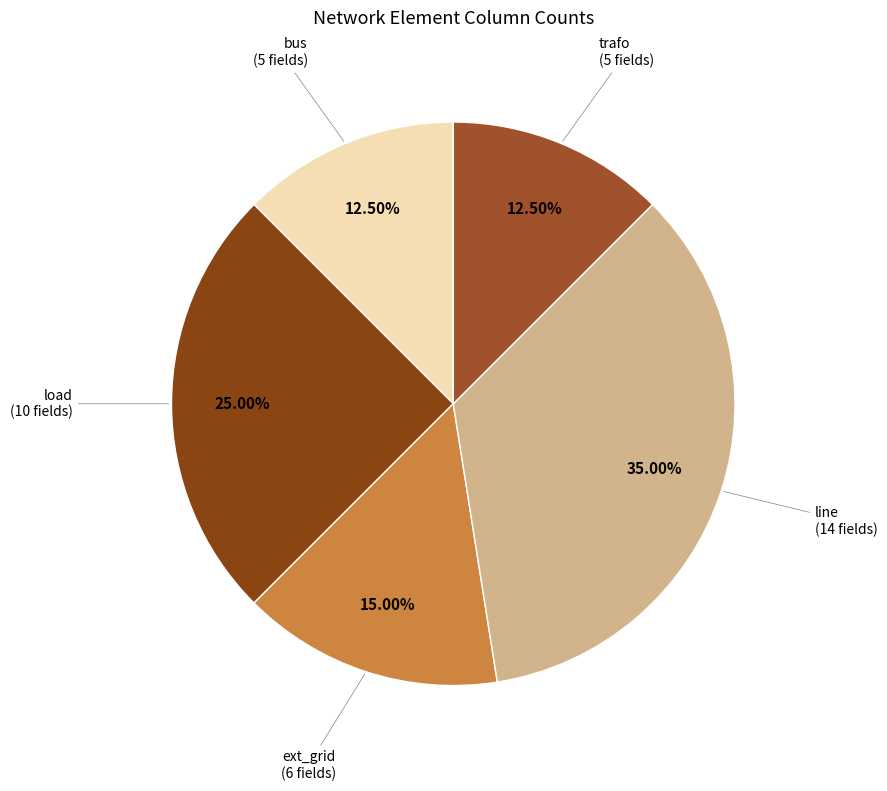

Approximately how many times larger is the value at trafo compared to line?

0.4